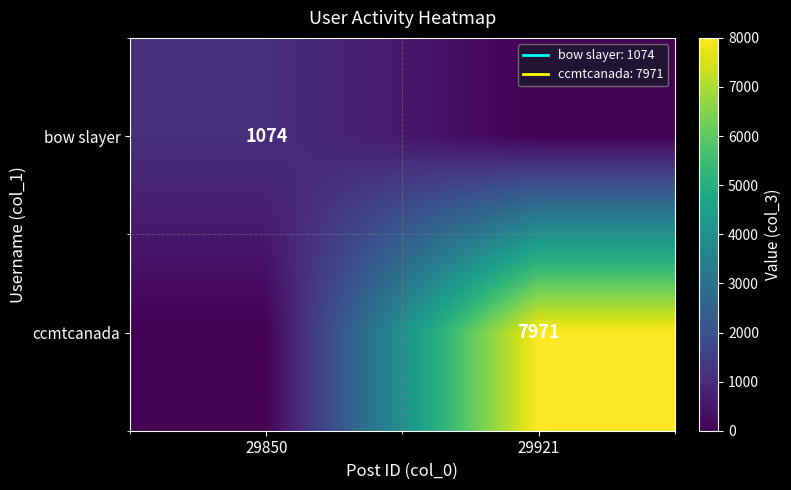

Is the value of bow slayer at 29850 greater than the value of ccmtcanada at 29921?

No